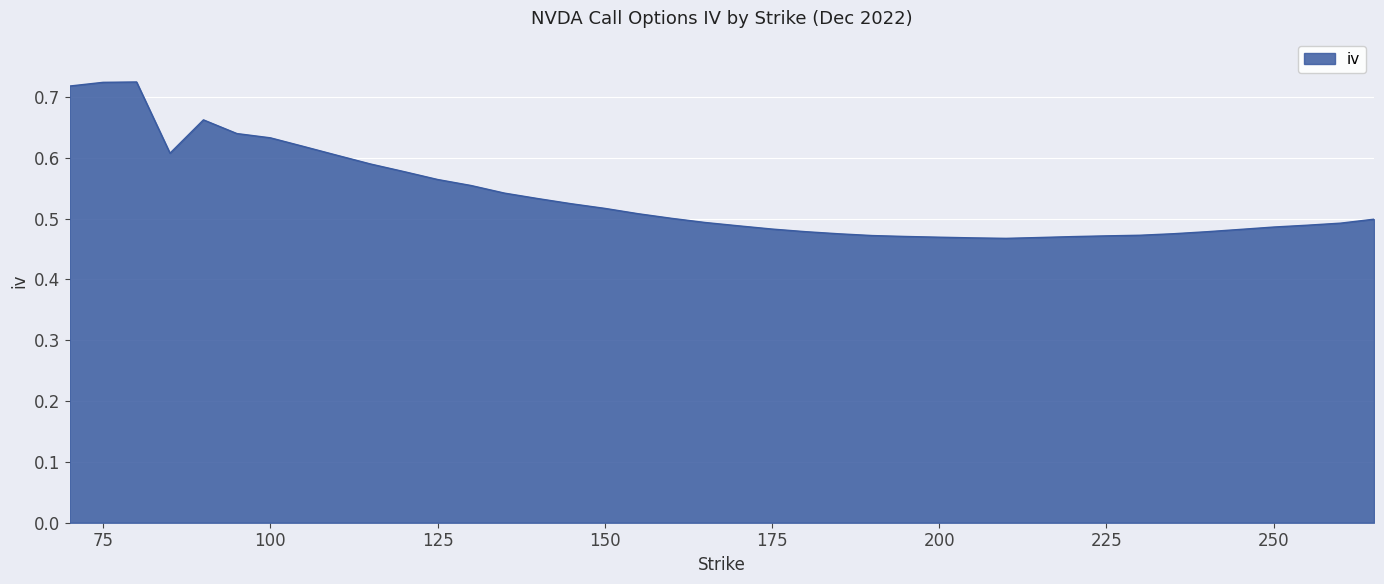

What is the difference between the maximum and minimum values?

0.3